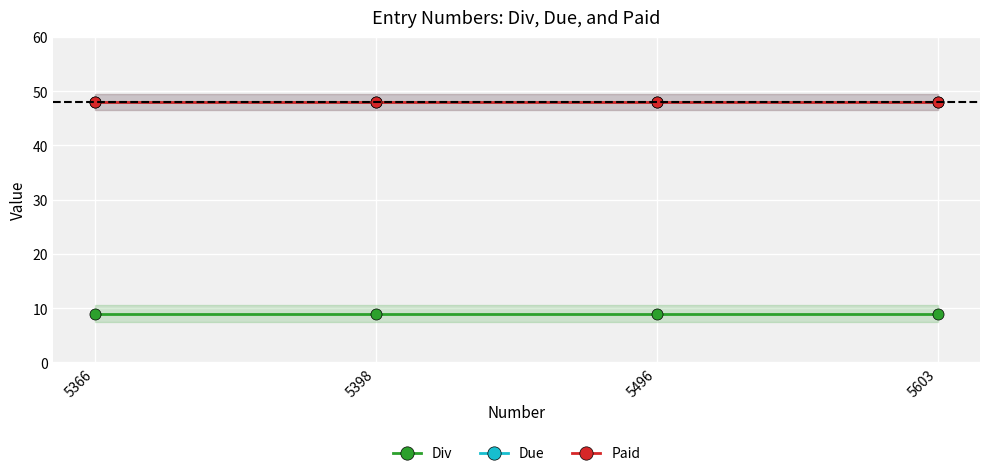

How many categories are shown in the chart?

4